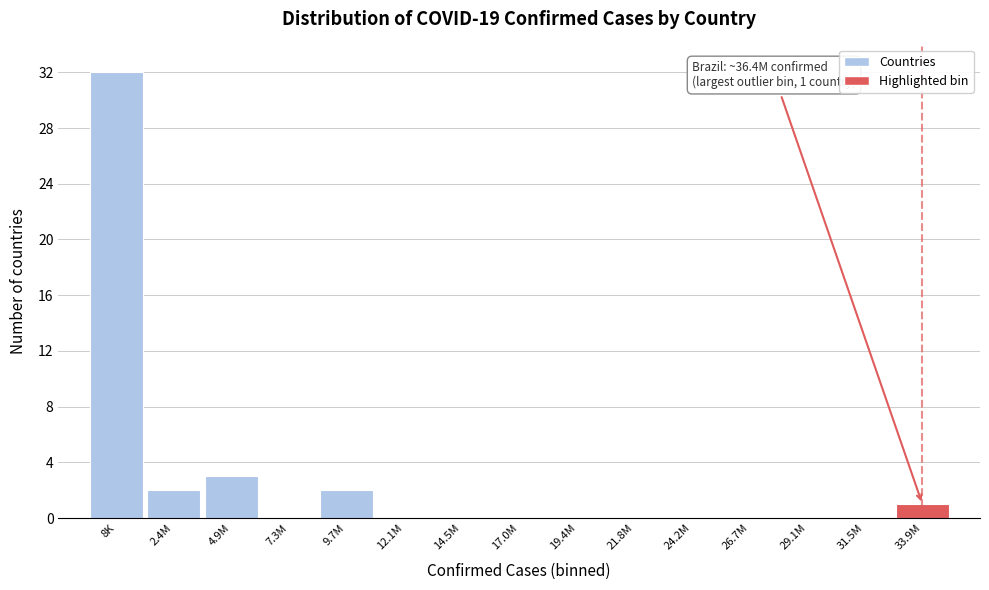

Reading left to right, list all the values displayed in this chart.

8K=32	2.4M=2	4.9M=3	7.3M=0	9.7M=2	12.1M=0	14.5M=0	17.0M=0	19.4M=0	21.8M=0	24.2M=0	26.7M=0	29.1M=0	31.5M=0	33.9M=1